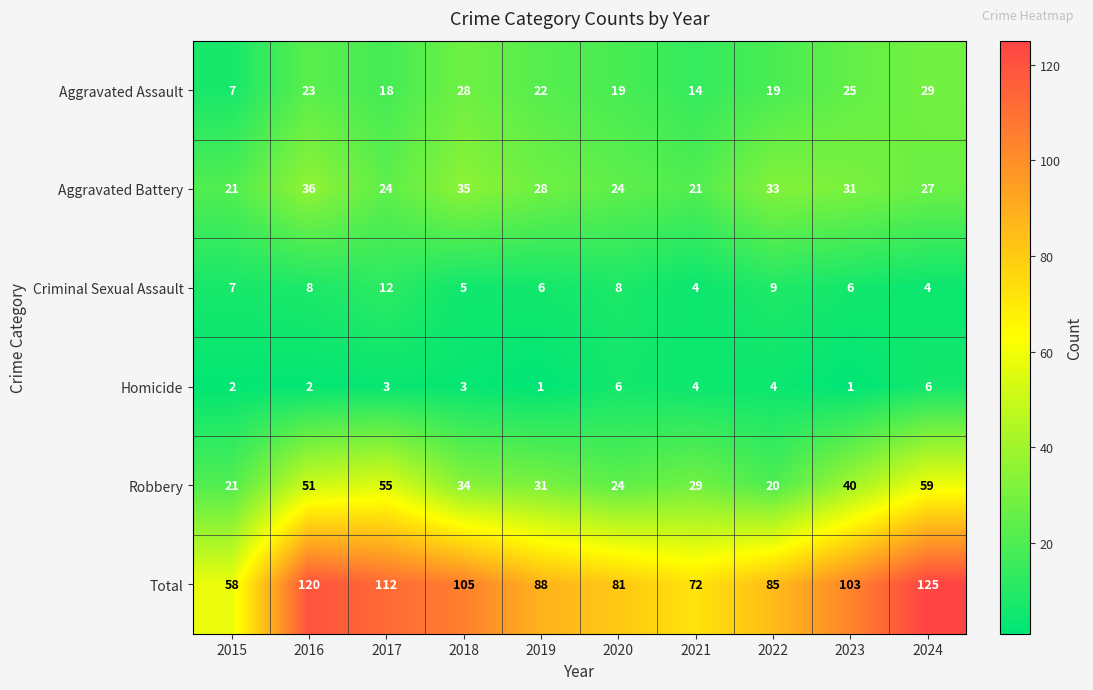

What is the difference between the second highest and minimum values in the Robbery series?

35